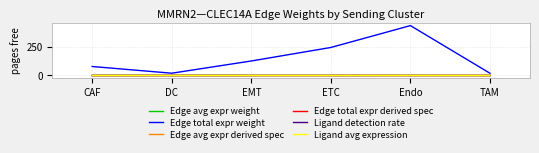

Is it true that Edge avg expr derived spec equals 0.0 at TAM?

True